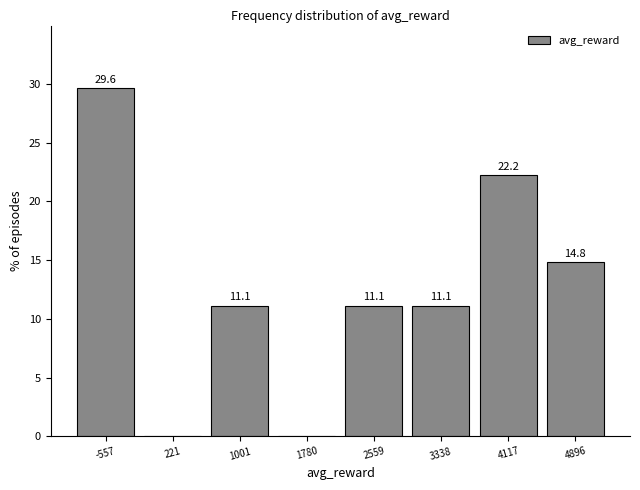

Reading right to left, what are all the values shown in this chart?

4896=14.8	4117=22.2	3338=11.1	2559=11.1	1780=0.0	1001=11.1	221=0.0	-557=29.6